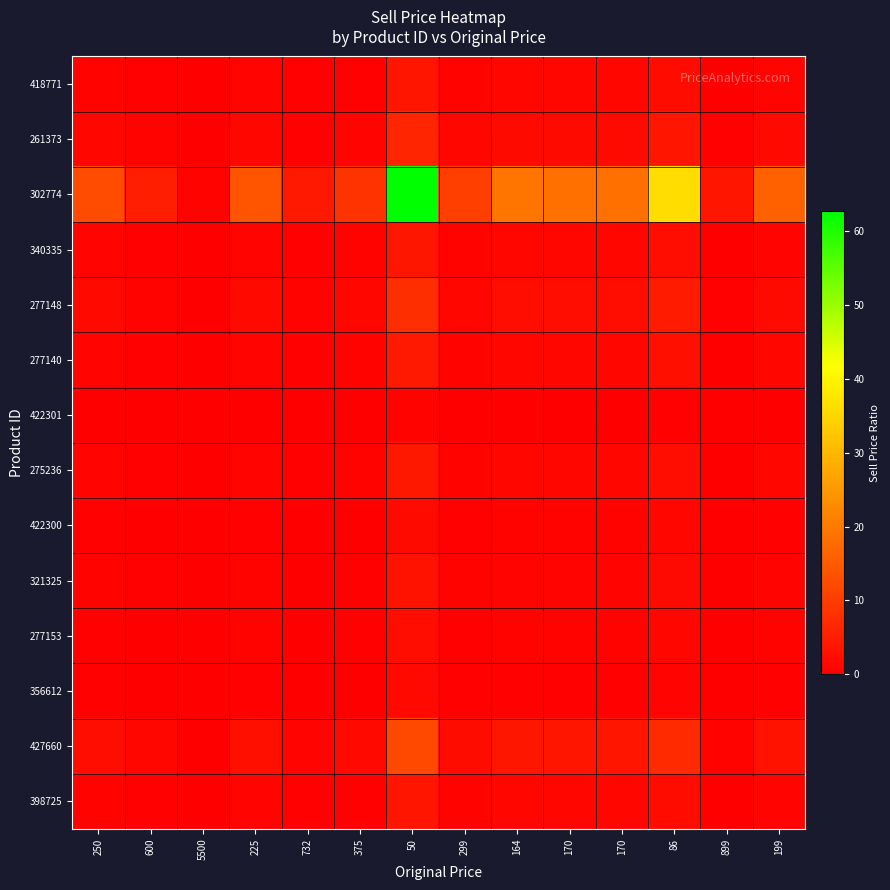

Reading left to right, extract all data points from this chart.

418771: 250=0.7	600=0.3	5500=0.0	225=0.8	732=0.2	375=0.5	50=3.7	299=0.6	164=1.1	170=1.1	170=1.1	86=2.1	899=0.2	199=0.9
261373: 250=1.2	600=0.5	5500=0.1	225=1.4	732=0.4	375=0.8	50=6.2	299=1.0	164=1.9	170=1.8	170=1.8	86=3.6	899=0.3	199=1.6
302774: 250=12.5	600=5.2	5500=0.6	225=13.9	732=4.3	375=8.4	50=62.7	299=10.5	164=19.1	170=18.4	170=18.4	86=36.5	899=3.5	199=15.8
340335: 250=0.8	600=0.3	5500=0.0	225=0.9	732=0.3	375=0.5	50=3.9	299=0.6	164=1.2	170=1.1	170=1.1	86=2.3	899=0.2	199=1.0
277148: 250=1.5	600=0.6	5500=0.1	225=1.7	732=0.5	375=1.0	50=7.6	299=1.3	164=2.3	170=2.2	170=2.2	86=4.4	899=0.4	199=1.9
277140: 250=0.9	600=0.4	5500=0.0	225=1.0	732=0.3	375=0.6	50=4.3	299=0.7	164=1.3	170=1.3	170=1.3	86=2.5	899=0.2	199=1.1
422301: 250=0.1	600=0.0	5500=0.0	225=0.1	732=0.0	375=0.1	50=0.5	299=0.1	164=0.2	170=0.2	170=0.2	86=0.3	899=0.0	199=0.1
275236: 250=0.8	600=0.3	5500=0.0	225=0.9	732=0.3	375=0.5	50=4.0	299=0.7	164=1.2	170=1.2	170=1.2	86=2.3	899=0.2	199=1.0
422300: 250=0.3	600=0.1	5500=0.0	225=0.4	732=0.1	375=0.2	50=1.7	299=0.3	164=0.5	170=0.5	170=0.5	86=1.0	899=0.1	199=0.4
321325: 250=0.6	600=0.3	5500=0.0	225=0.7	732=0.2	375=0.4	50=3.1	299=0.5	164=0.9	170=0.9	170=0.9	86=1.8	899=0.2	199=0.8
277153: 250=0.5	600=0.2	5500=0.0	225=0.5	732=0.2	375=0.3	50=2.3	299=0.4	164=0.7	170=0.7	170=0.7	86=1.3	899=0.1	199=0.6
356612: 250=0.3	600=0.1	5500=0.0	225=0.4	732=0.1	375=0.2	50=1.6	299=0.3	164=0.5	170=0.5	170=0.5	86=0.9	899=0.1	199=0.4
427660: 250=2.4	600=1.0	5500=0.1	225=2.7	732=0.8	375=1.6	50=12.1	299=2.0	164=3.7	170=3.5	170=3.5	86=7.0	899=0.7	199=3.0
398725: 250=0.7	600=0.3	5500=0.0	225=0.8	732=0.2	375=0.5	50=3.6	299=0.6	164=1.1	170=1.1	170=1.1	86=2.1	899=0.2	199=0.9